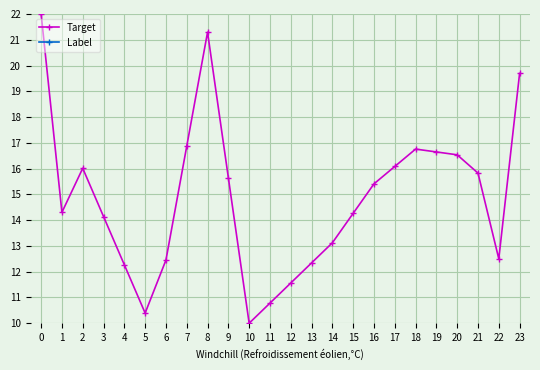

Rank the series by their maximum value, from lowest to highest.

Target, Label